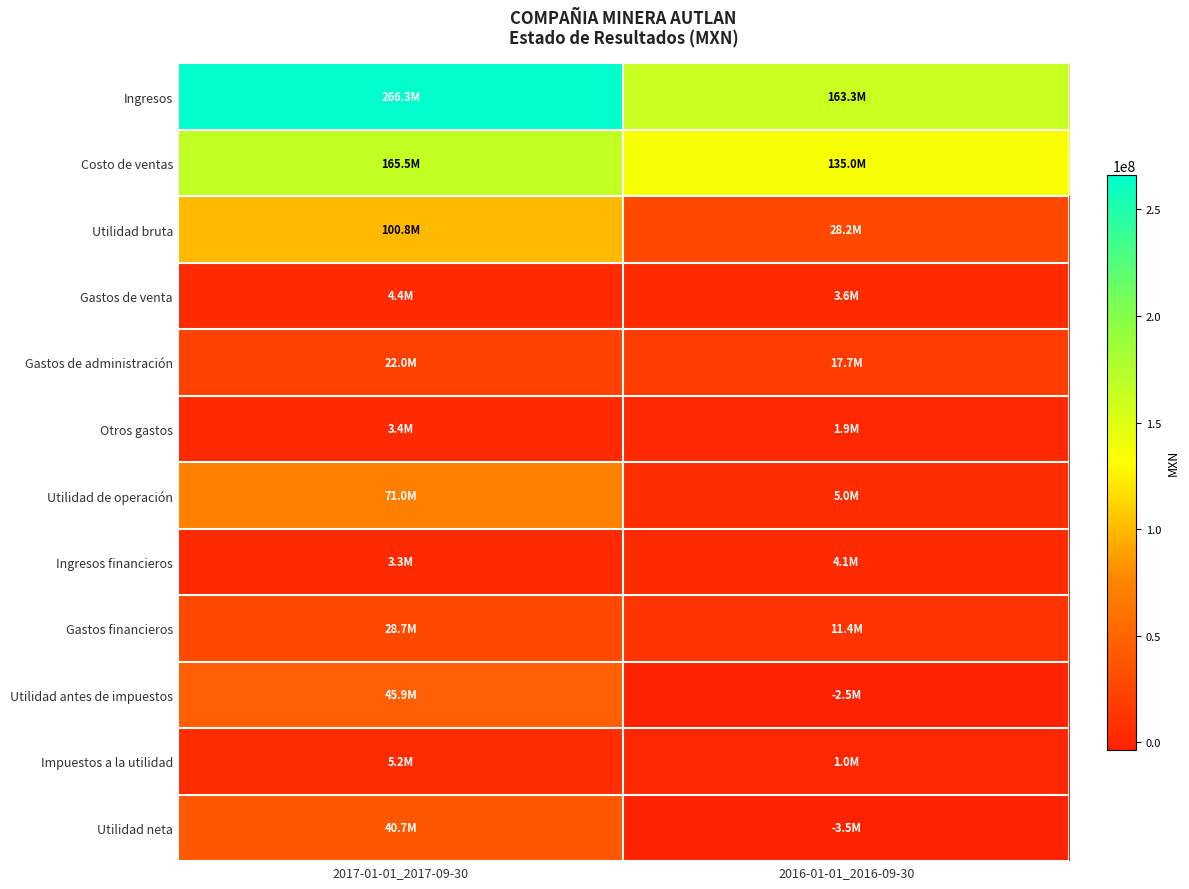

What is the difference between the highest and lowest values at 2016-01-01_2016-09-30?

166746000